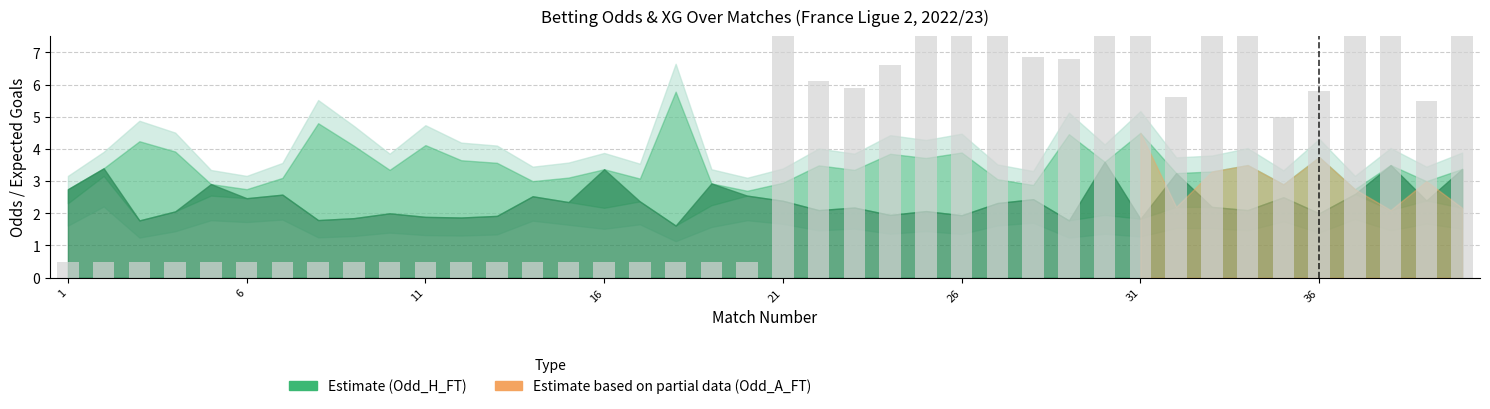

What is the value of the 34th bar from the left?

8.8